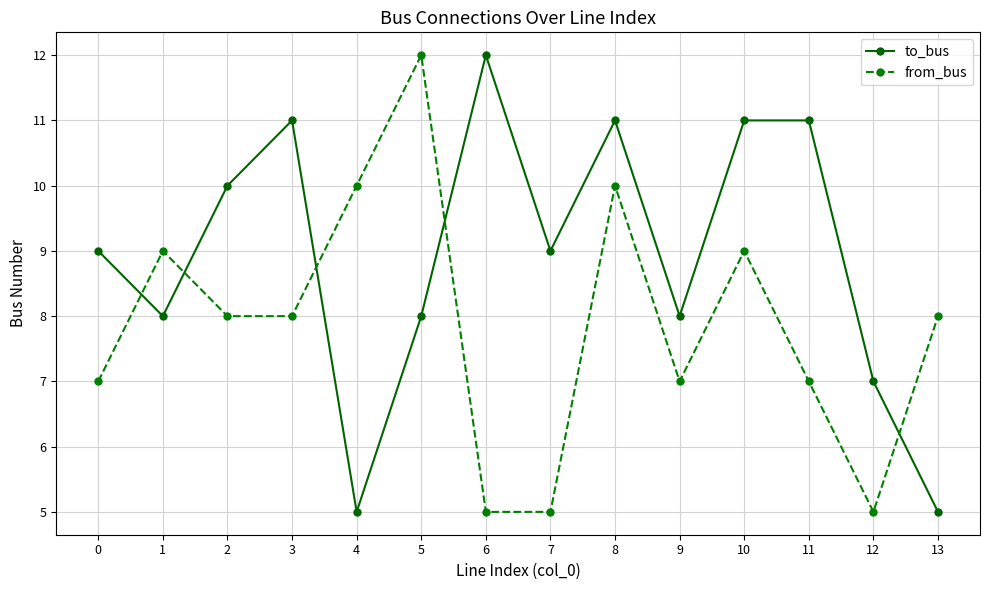

At how many categories does at least one series exceed 5?

14